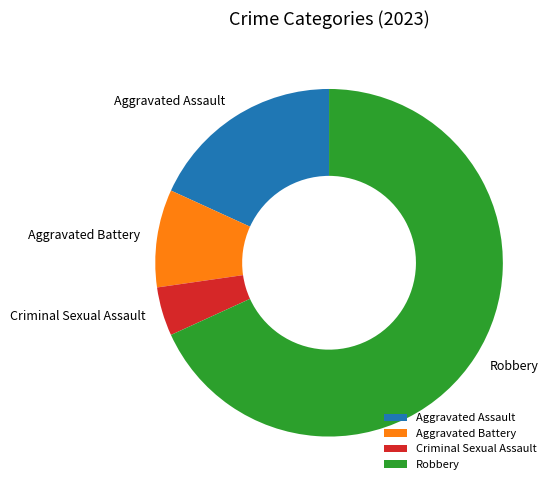

Rank the categories by value from highest to lowest.

Robbery, Aggravated Assault, Aggravated Battery, Criminal Sexual Assault